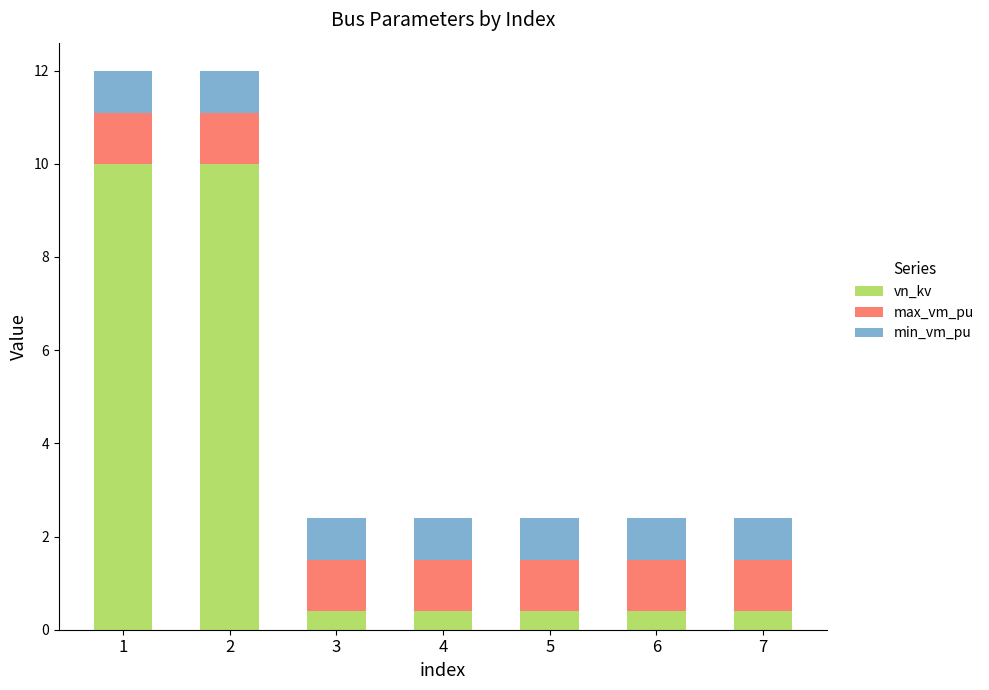

What is the sum of all vn_kv values?

22.0